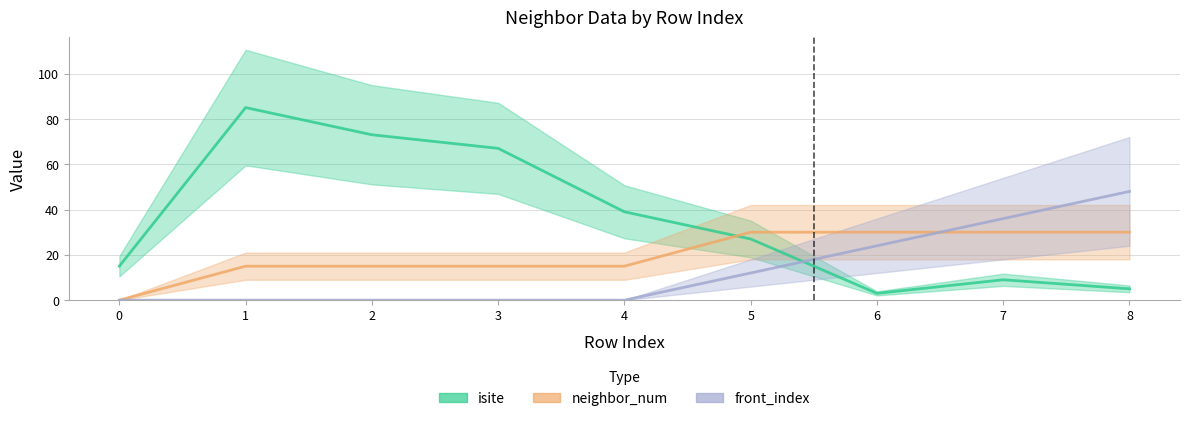

Rank the series by their average value, from lowest to highest.

front_index, neighbor_num, isite